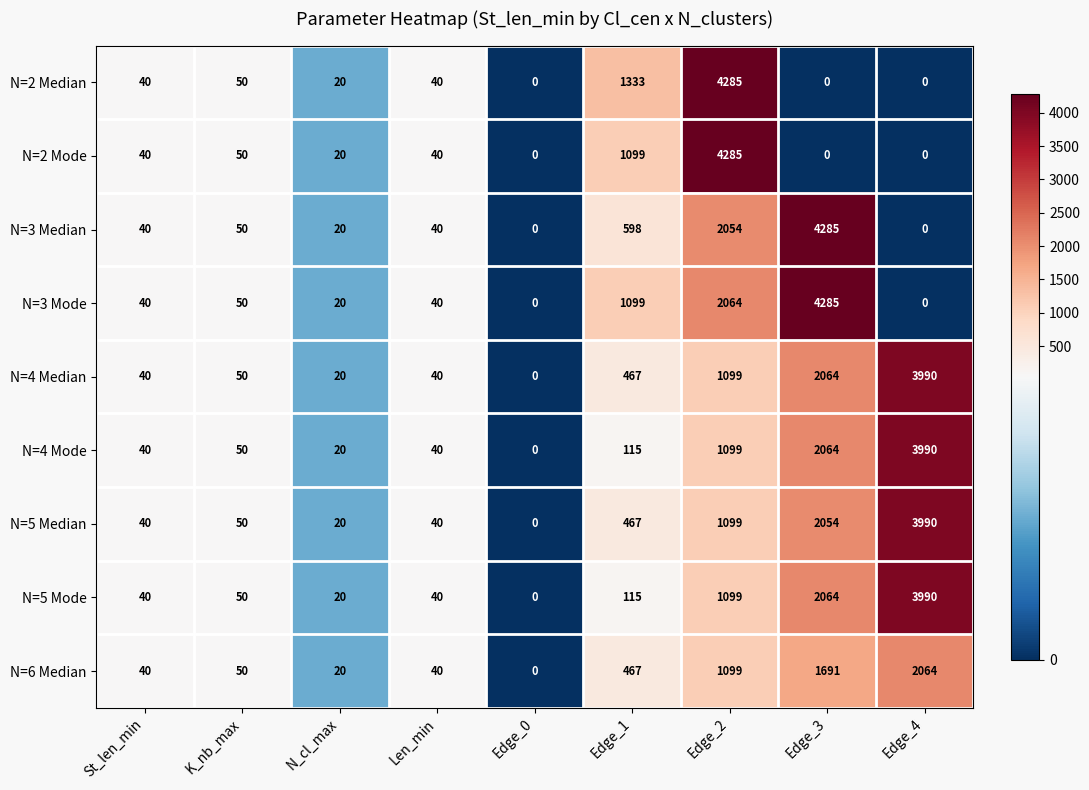

What is the sum of the N=6 Median values at Edge_4 and Edge_3?

3755